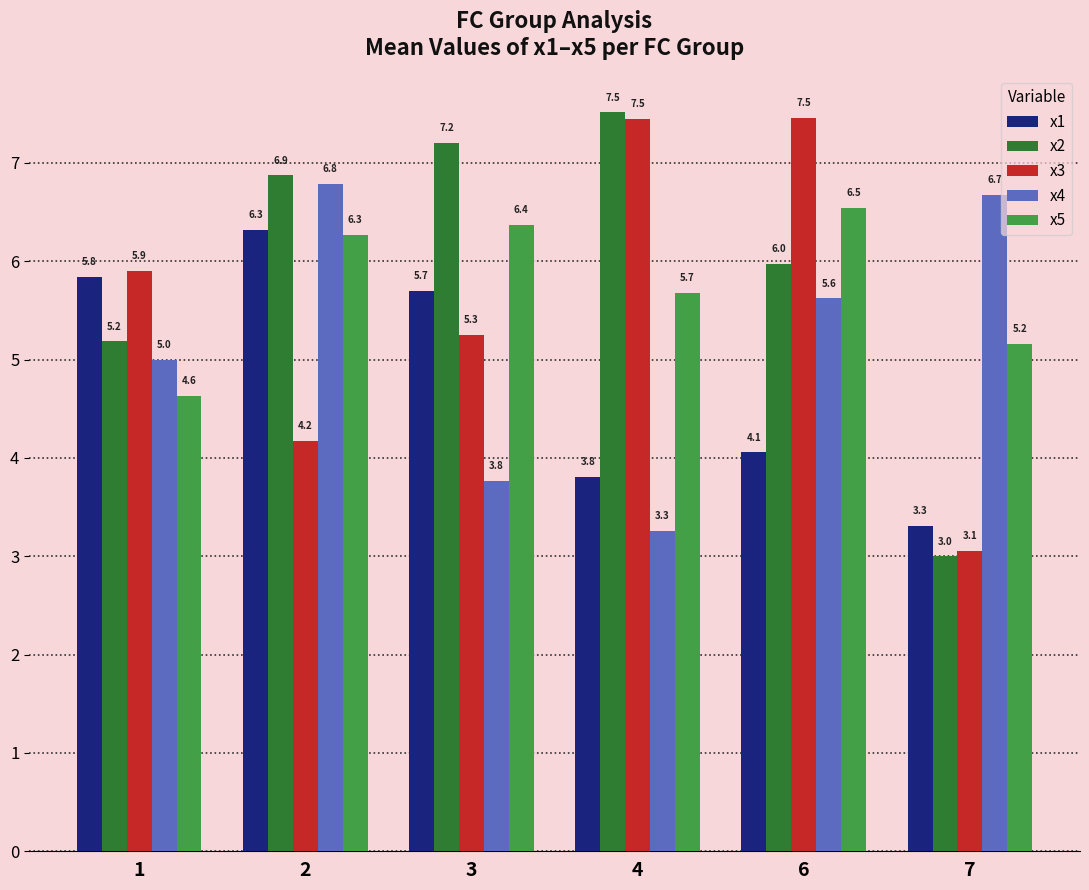

What value does the x3 series have at 6?

7.5